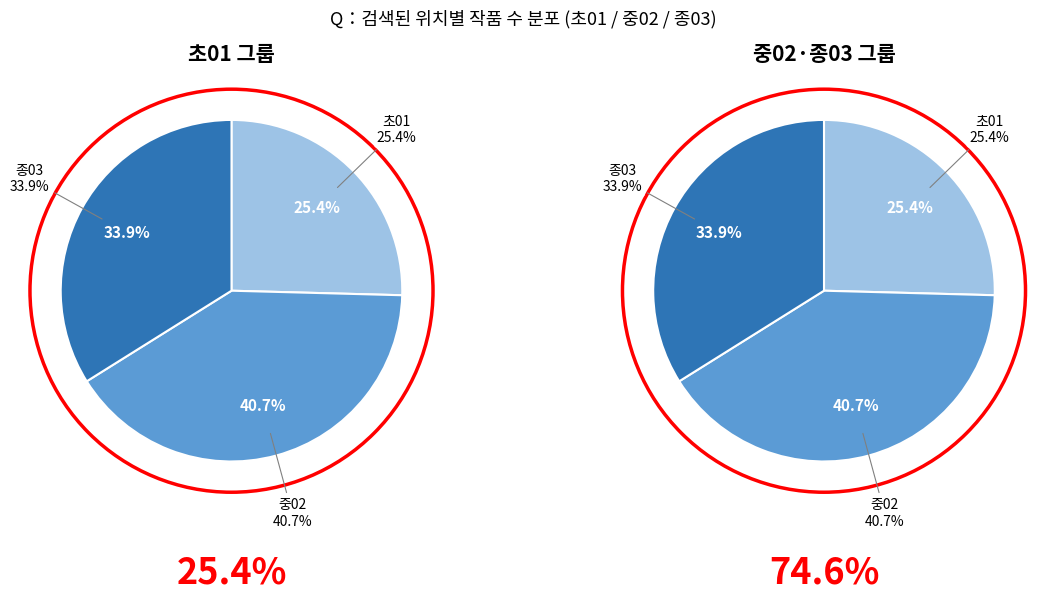

Do 종03 and 중02 together represent more than half of the pie?

Yes